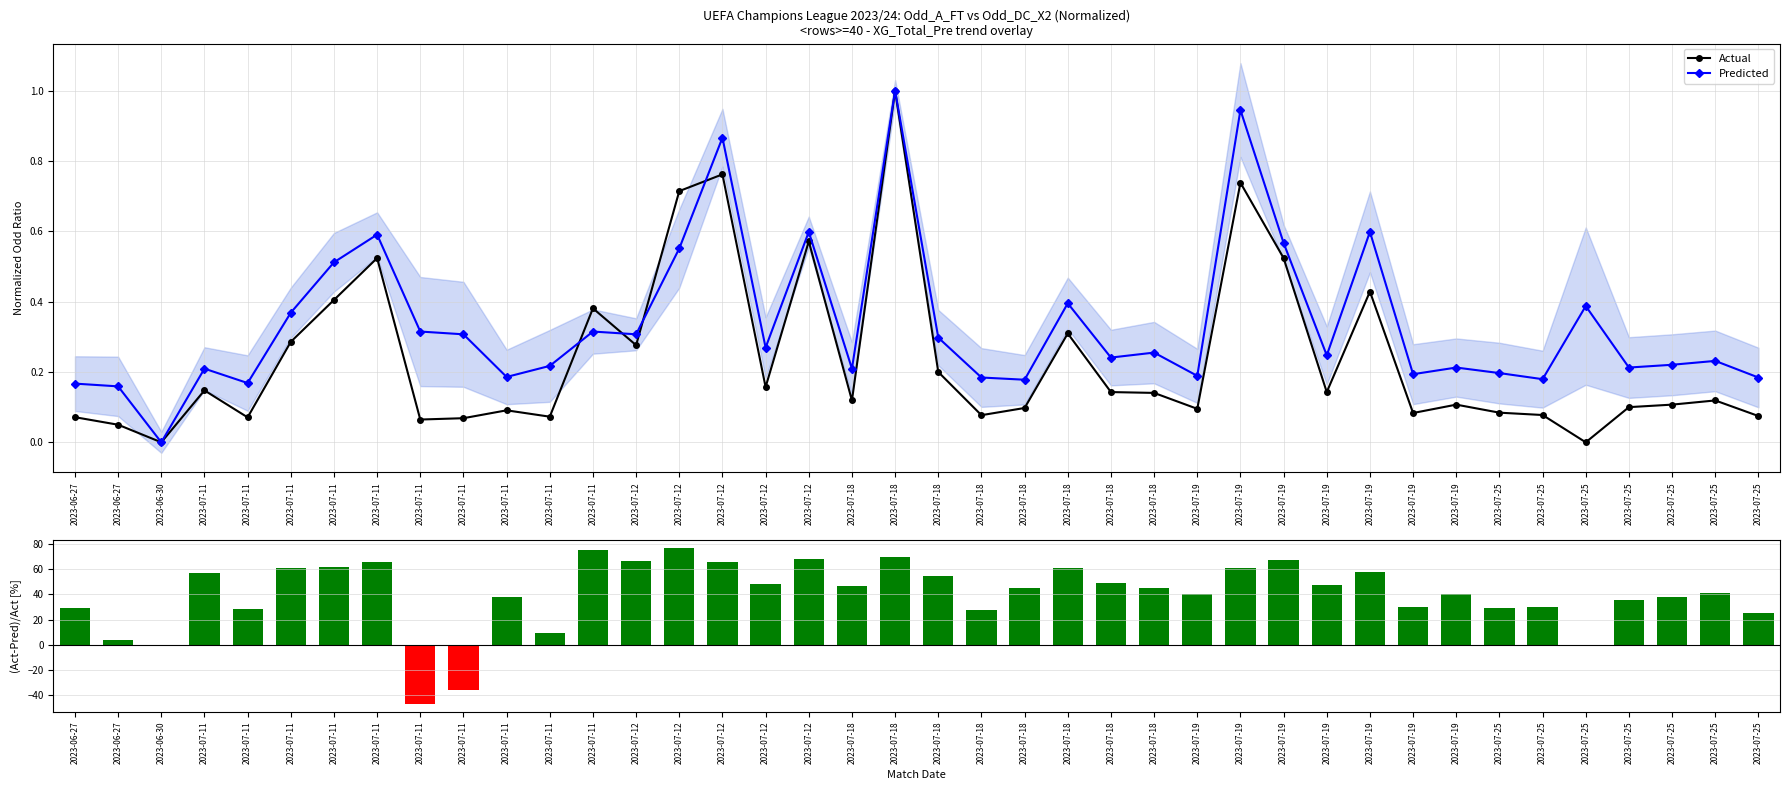

Count the number of categories in the chart.

40